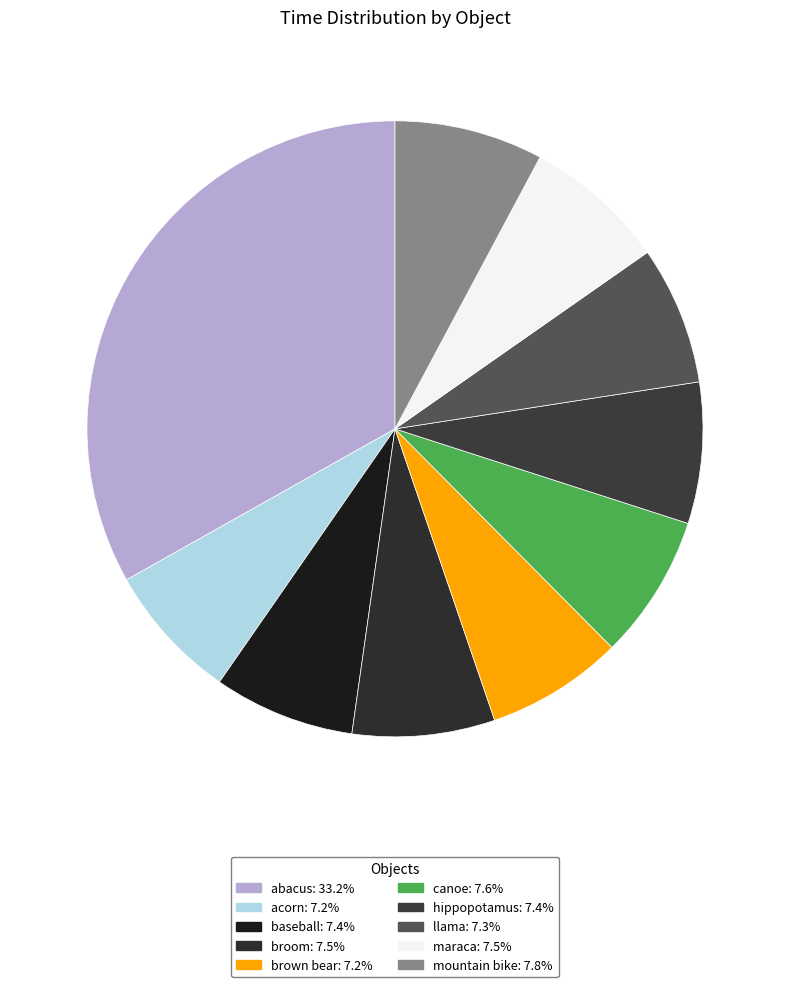

True or false: broom accounts for 7% of the total.

True